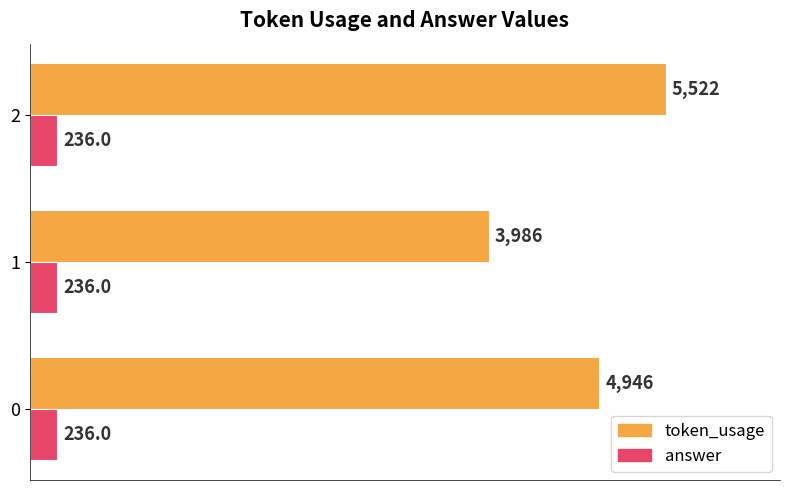

The value of token_usage at 0 is 1777. True or false?

False